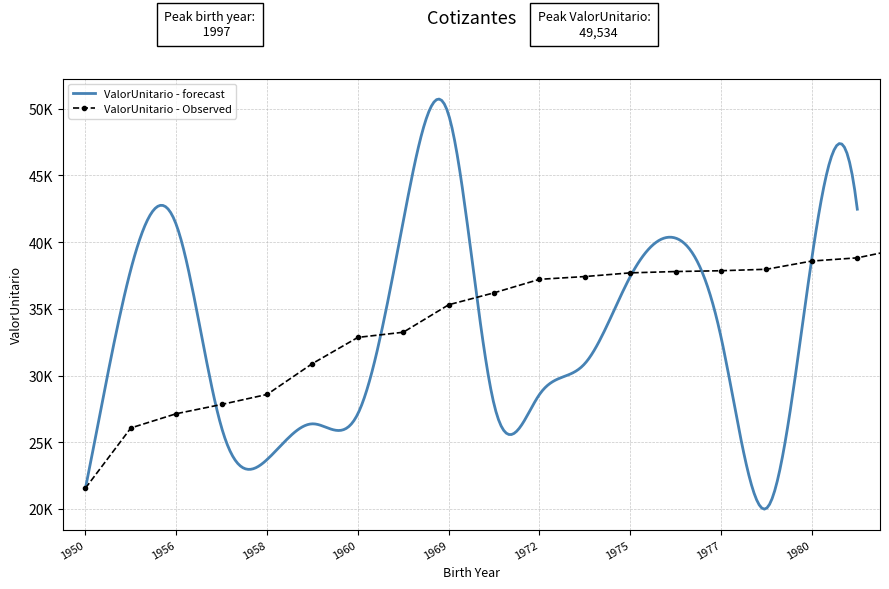

What is the value of the 29th point from the left?

49534.7